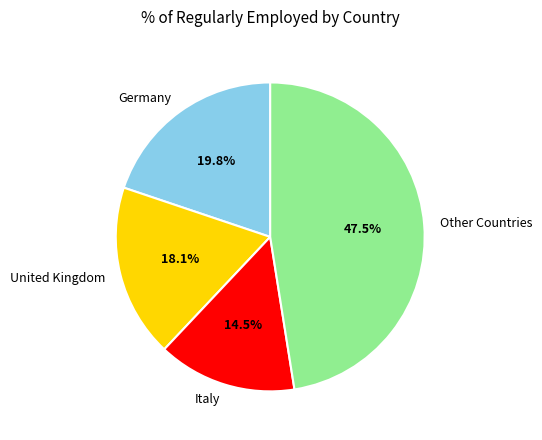

Rank the categories by value from lowest to highest.

Italy, United Kingdom, Germany, Other Countries